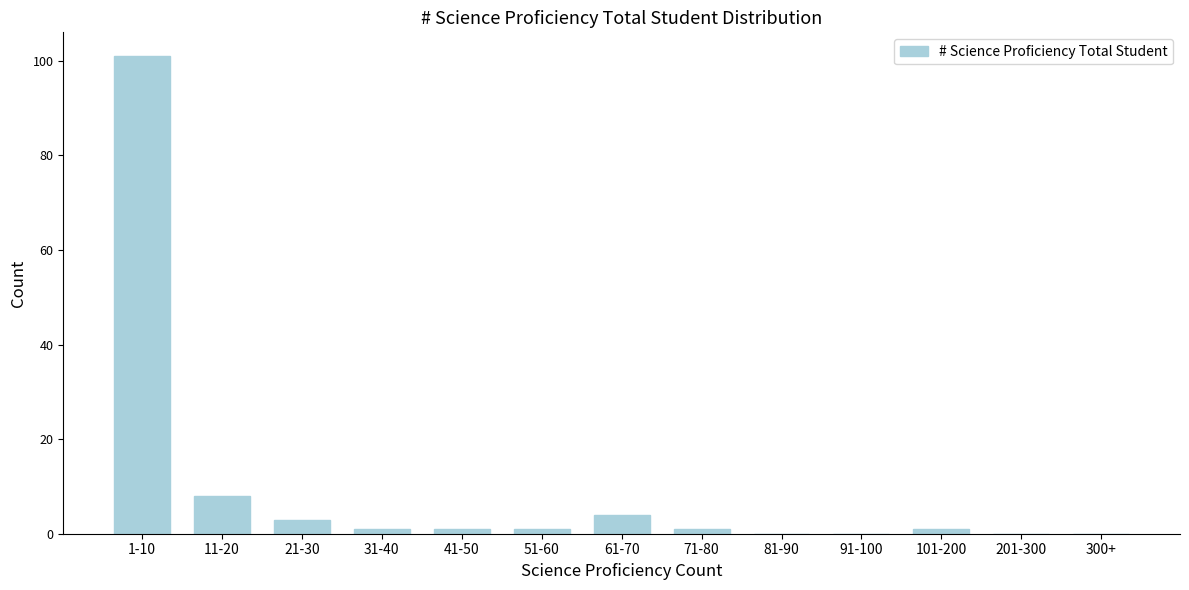

Reading right to left, what are all the values shown in this chart?

300+=0	201-300=0	101-200=1	91-100=0	81-90=0	71-80=1	61-70=4	51-60=1	41-50=1	31-40=1	21-30=3	11-20=8	1-10=101